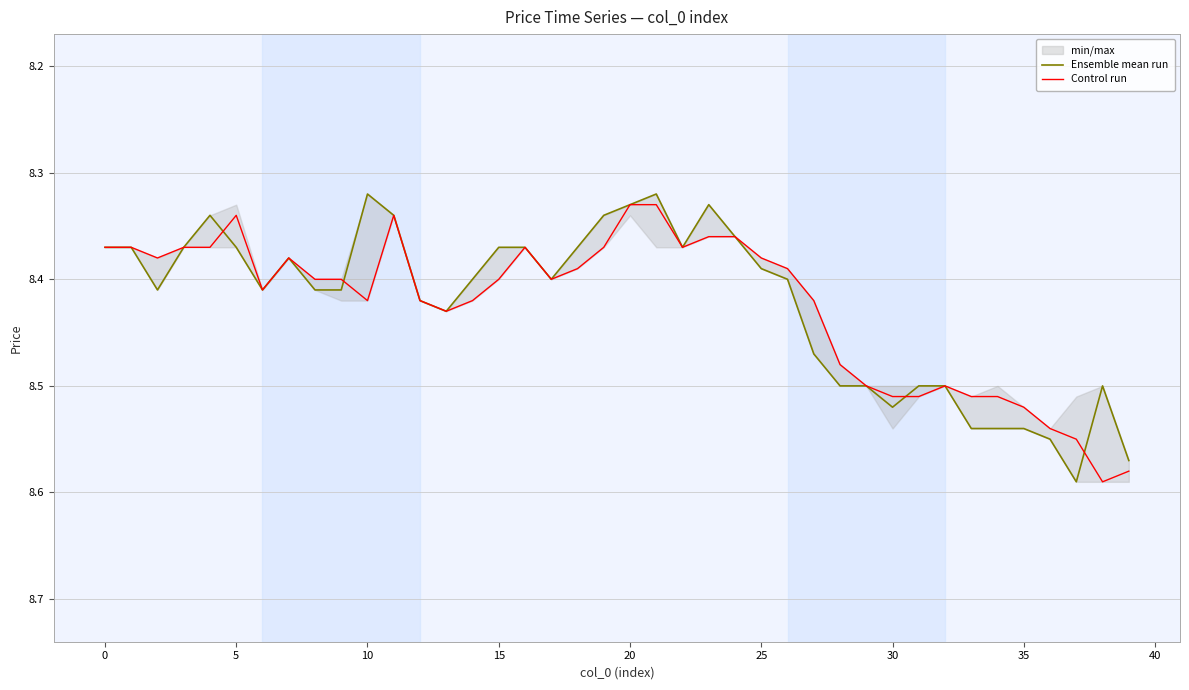

How many times do Ensemble mean run and Control run cross each other?

4